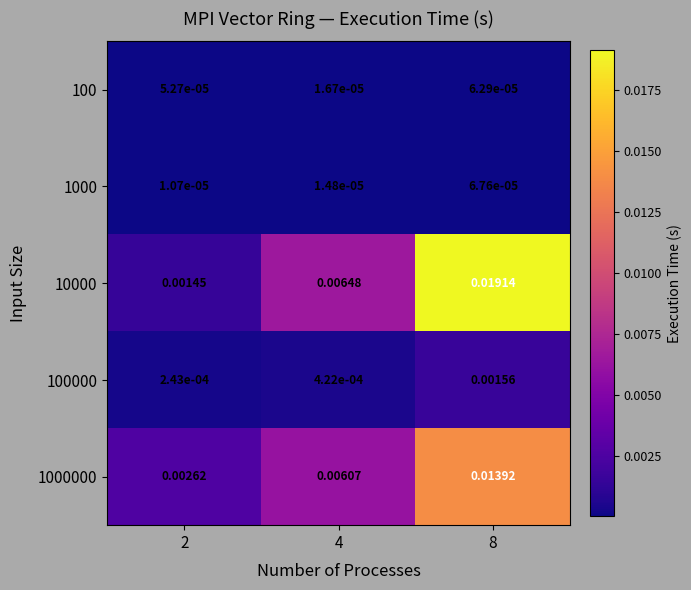

How many distinct data groups are displayed?

5